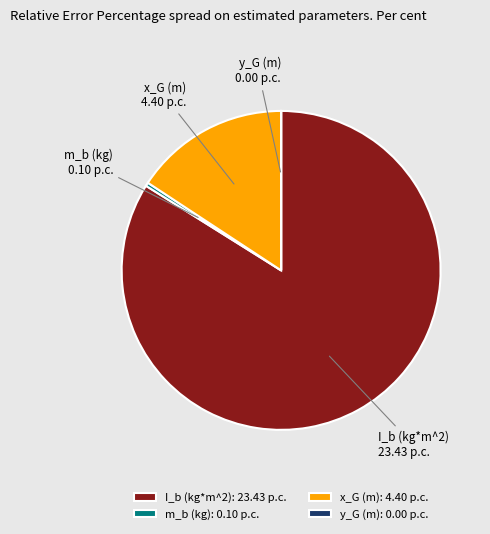

Is it true that x_G (m) is 9% of the pie?

False